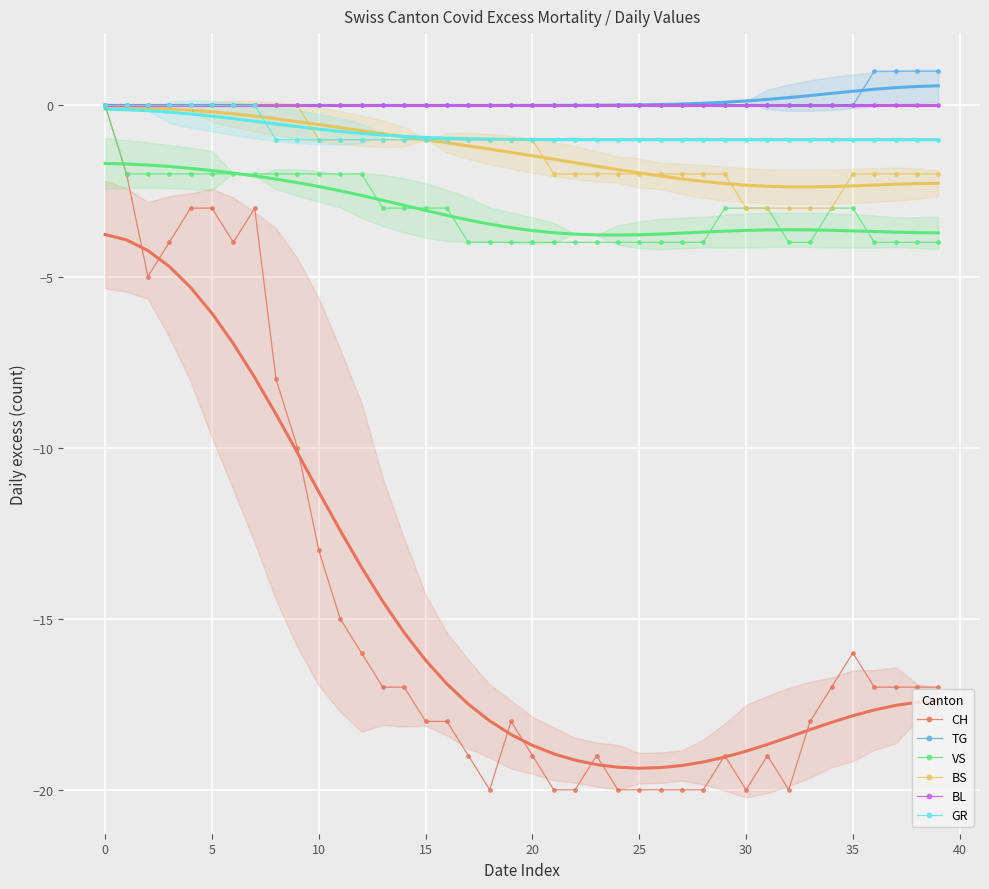

What are all the series names shown in the legend?

CH, TG, VS, BS, BL, GR